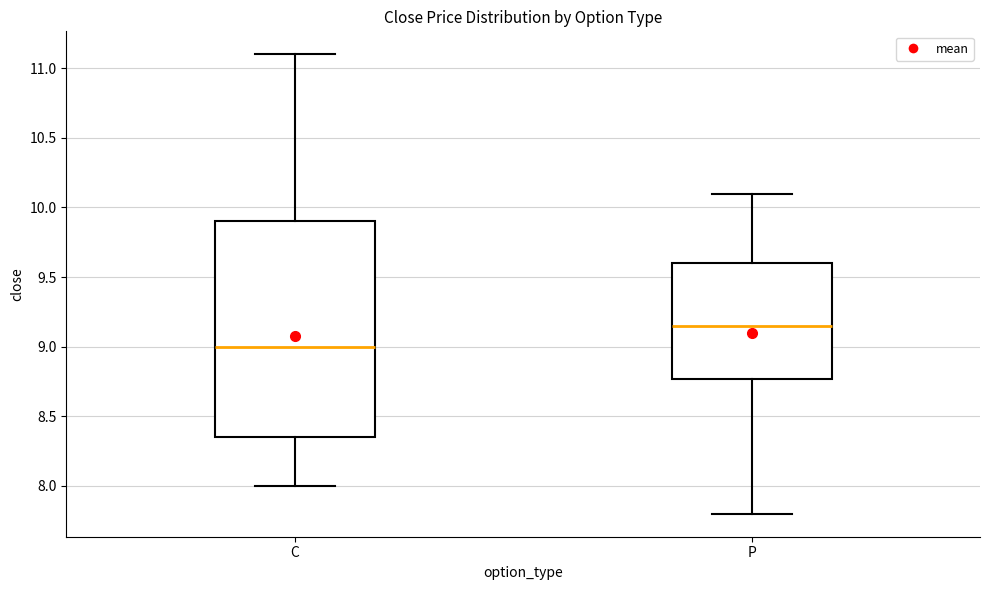

Comparing the boxes themselves (not the whiskers), which one is the tallest?

C